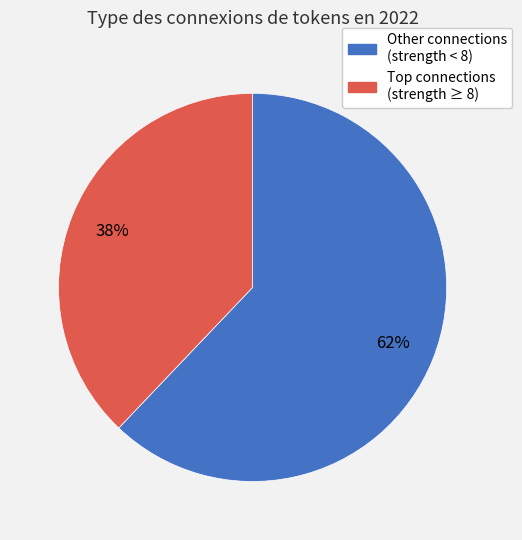

Is there any slice that represents more than half of the pie?

Yes